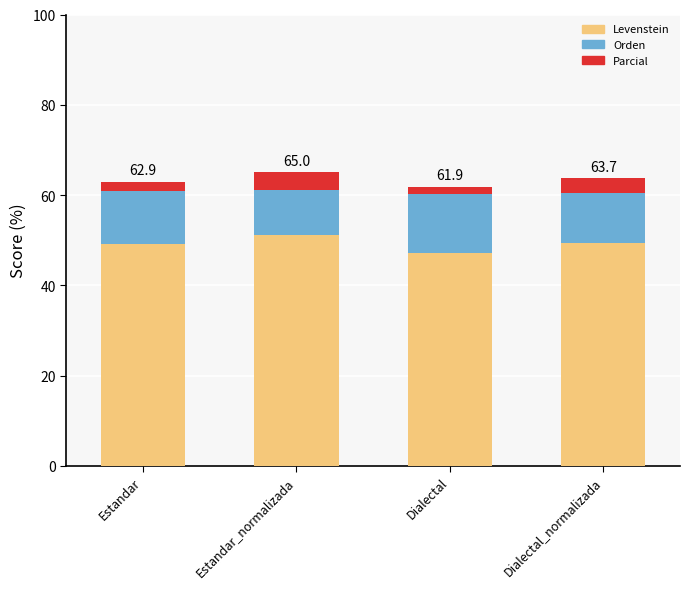

What is the difference between the Levenstein values at Estandar_normalizada and Dialectal_normalizada?

1.7